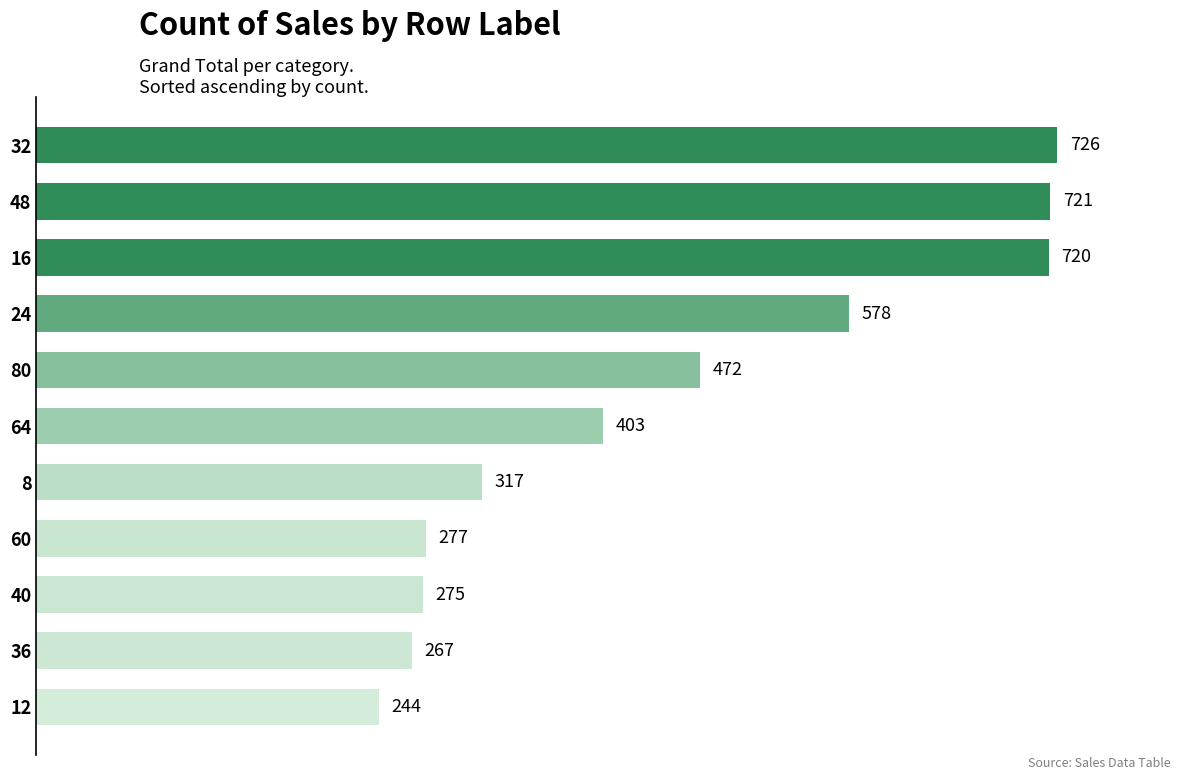

Rank the categories by value from highest to lowest.

32, 48, 16, 24, 80, 64, 8, 60, 40, 36, 12